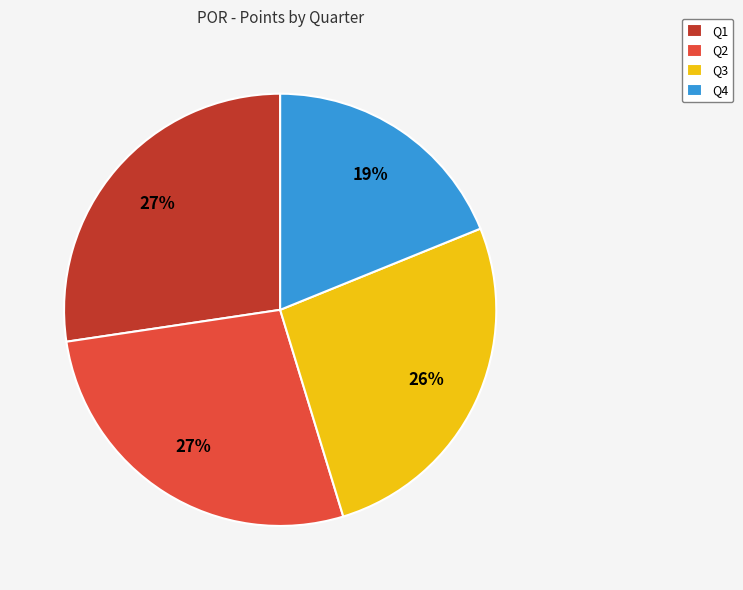

Between Q4 and Q3, which is larger?

Q3